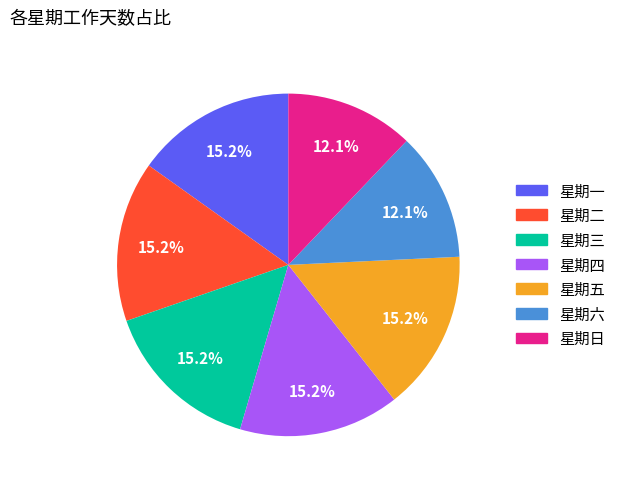

To the nearest percent, what is the combined percentage of 星期三 and 星期四?

30%